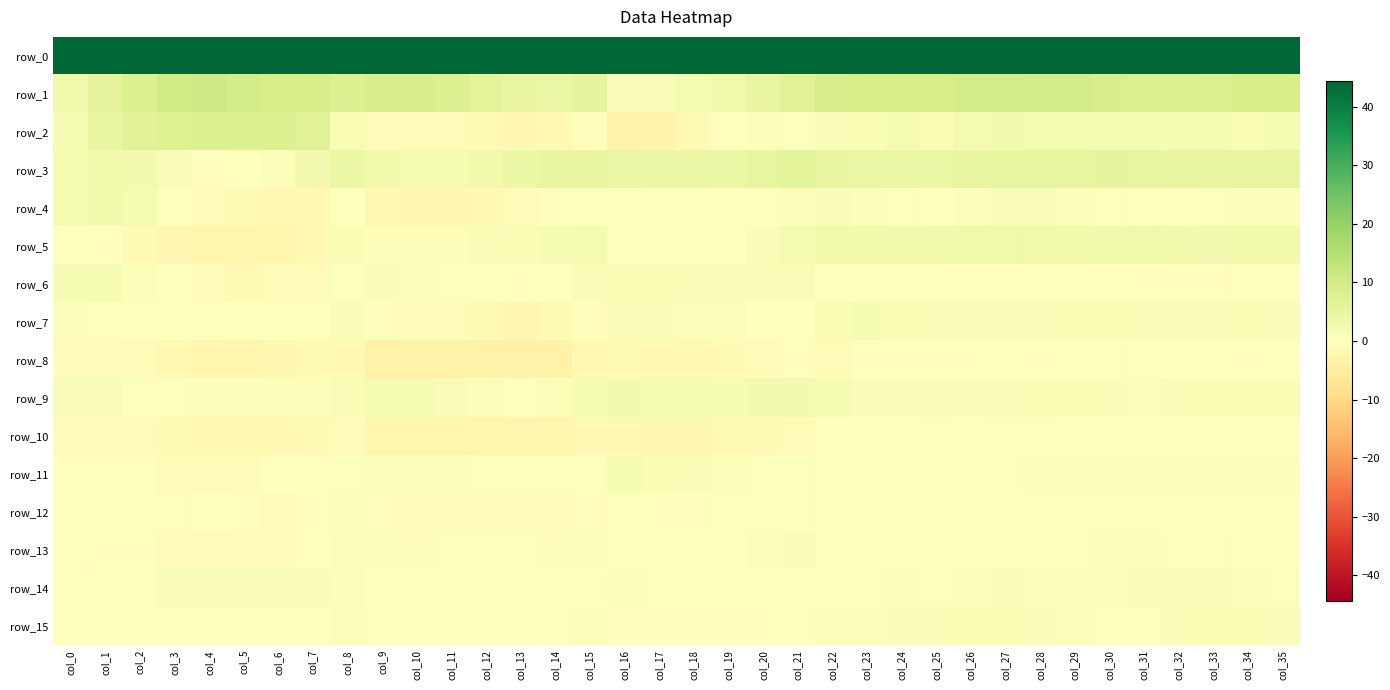

What value does the row_14 series have at col_25?

0.7